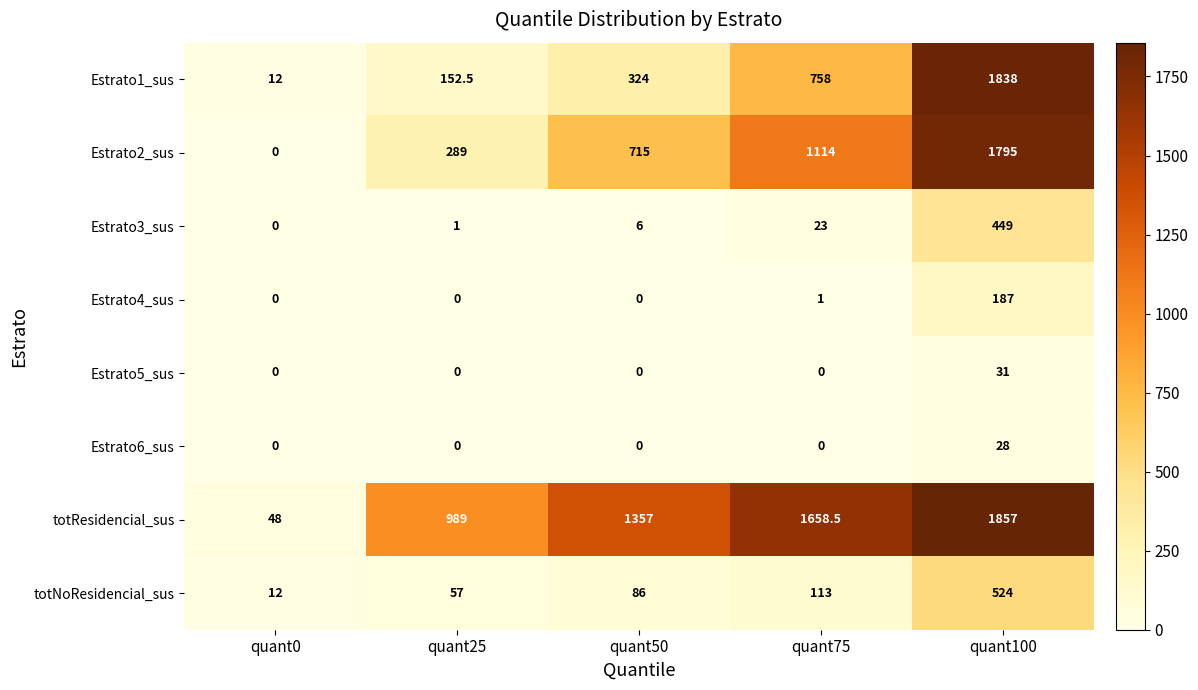

The value of Estrato1_sus at quant25 is 46.6. True or false?

False